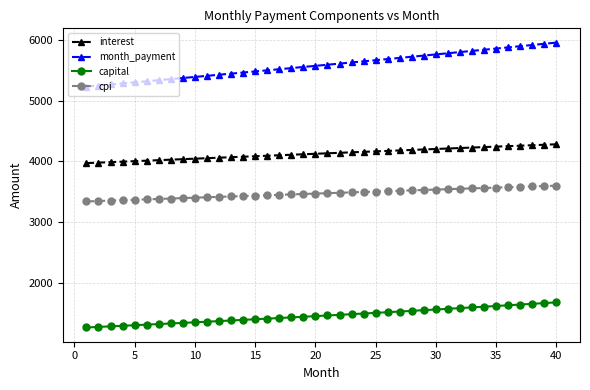

Which series has the largest total across all categories?

month_payment